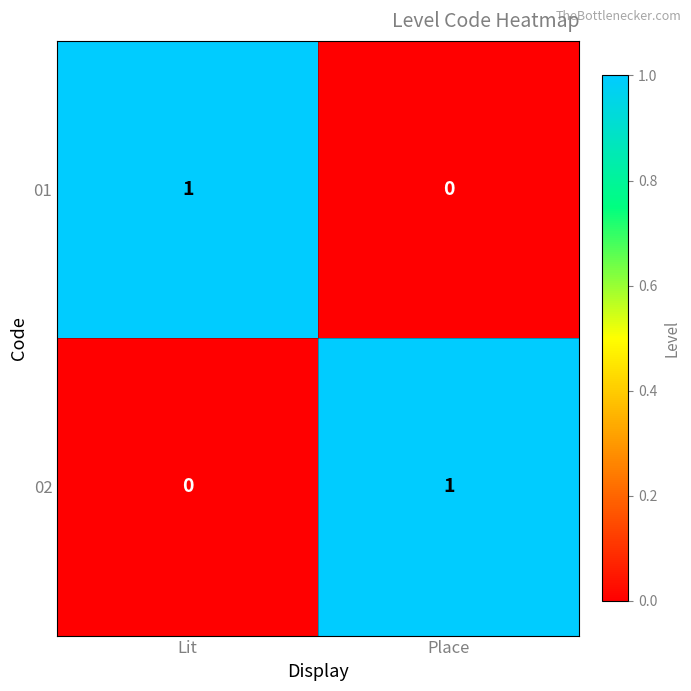

True or false: 02 has a value of 2 at Place.

False